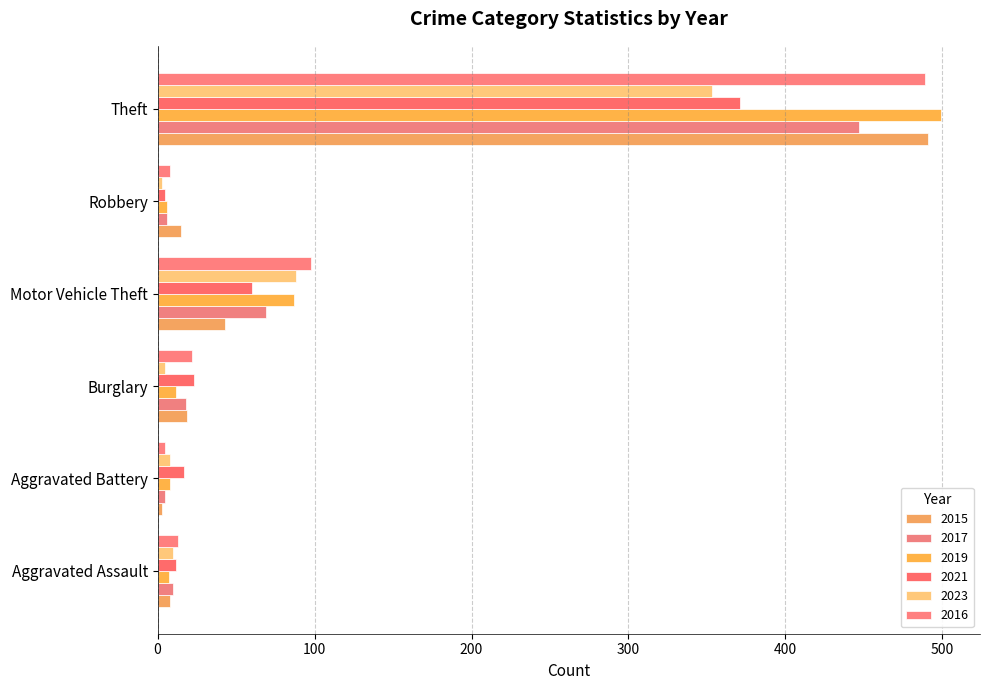

How many values in the 2019 series are below 12?

3